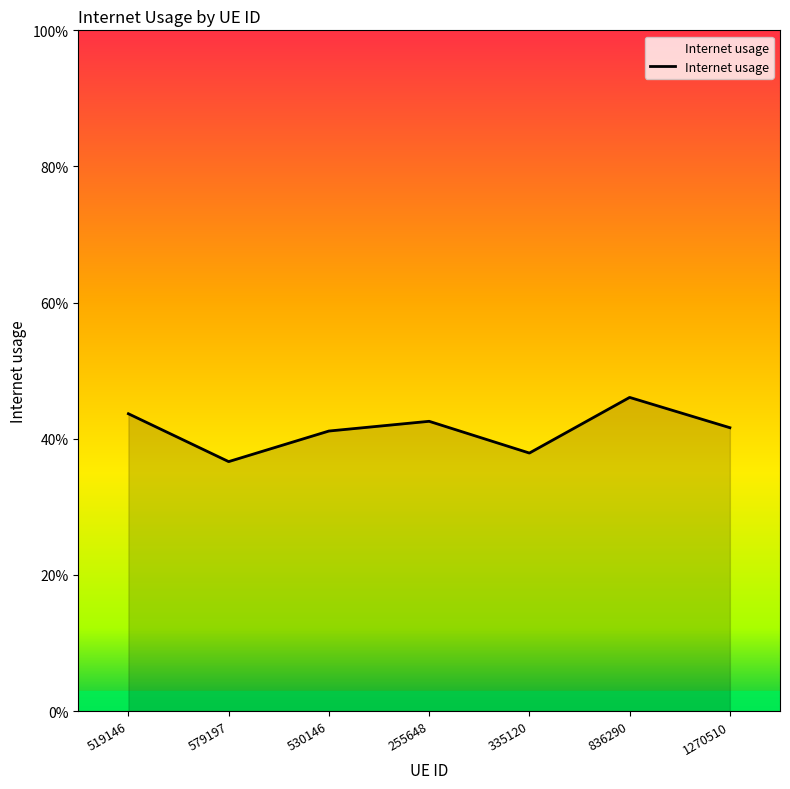

List the labels in order of value, largest first.

836290, 519146, 255648, 1270510, 530146, 335120, 579197